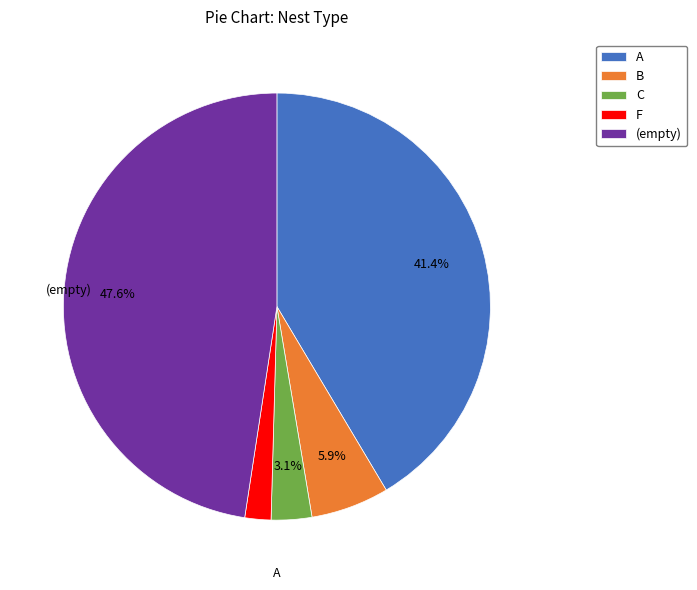

Is there any slice that represents more than half of the pie?

No